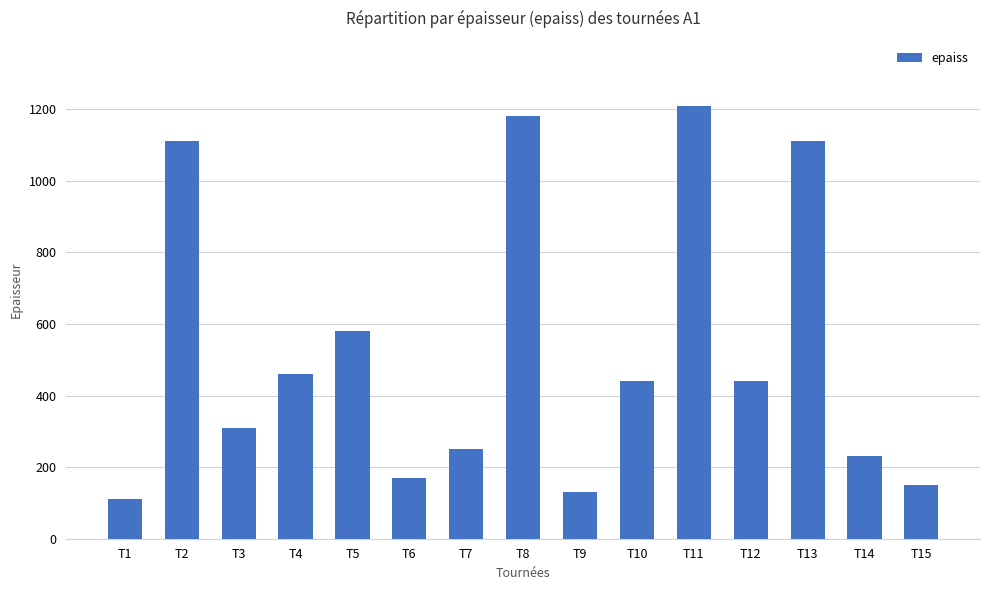

What is the sum of all values?

7880